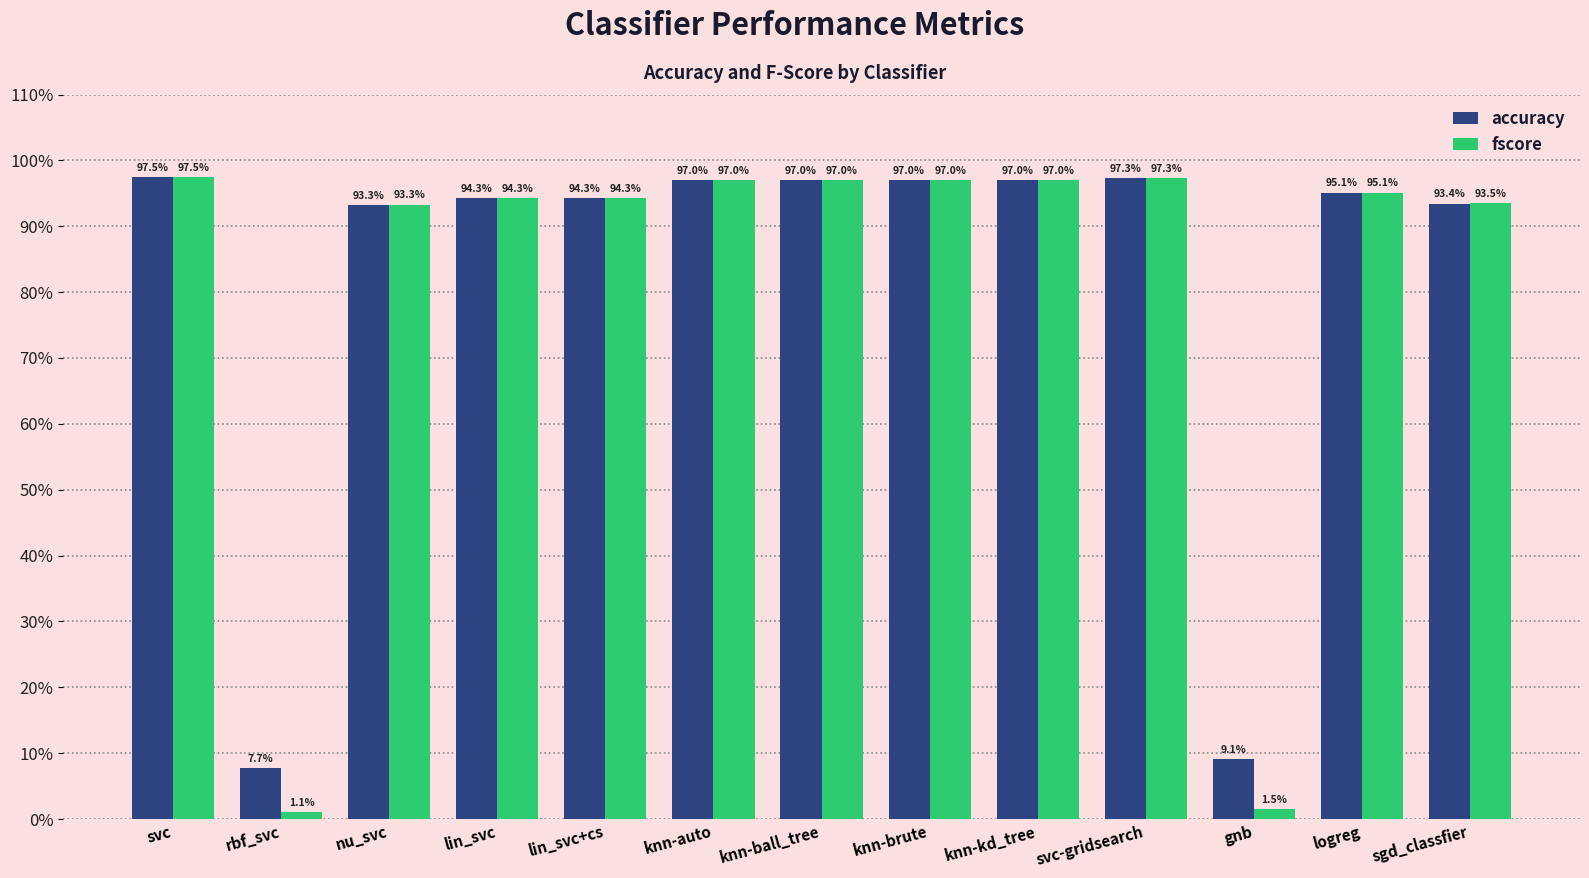

What are all the series names shown in the legend?

accuracy, fscore